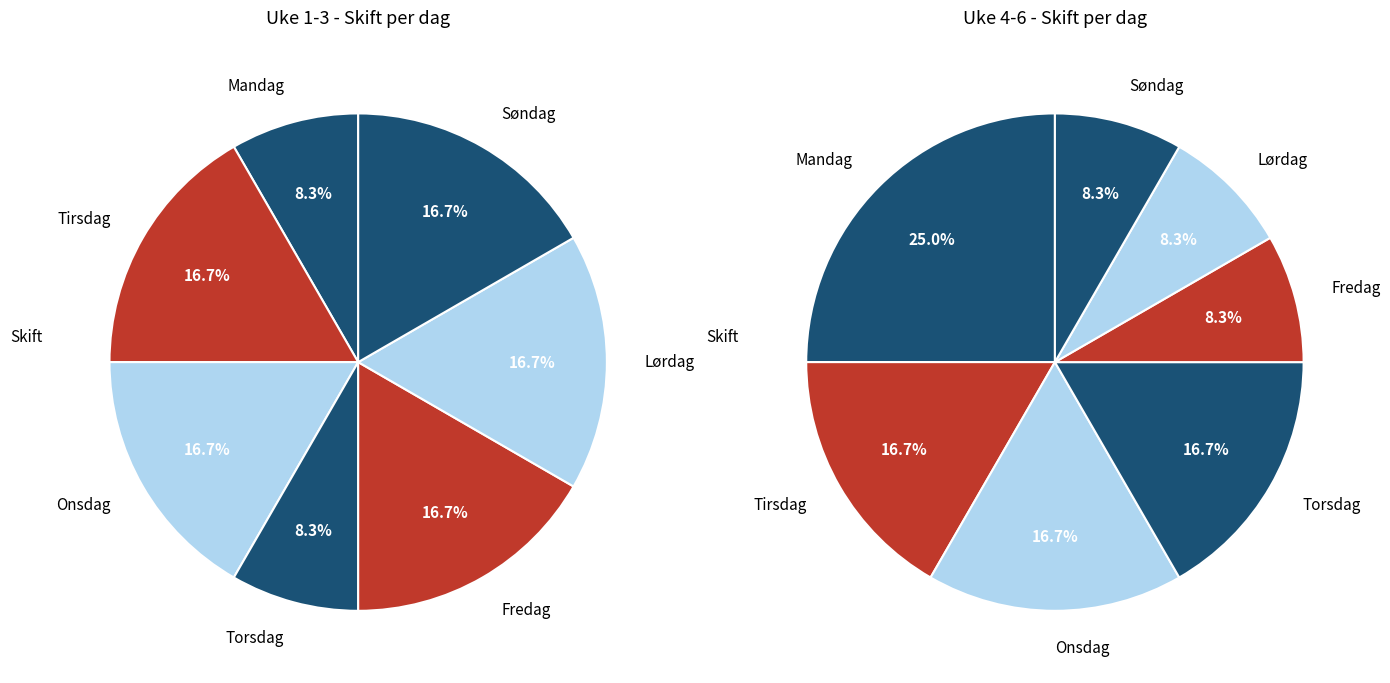

Is the sum of Torsdag and Fredag greater than half?

No